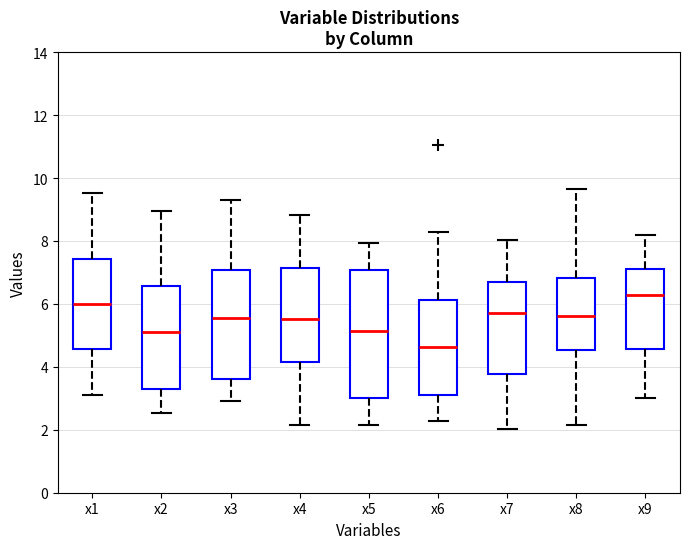

Reading left to right, transcribe this box plot: for each box, give where its median line is, the range the box spans, and where its two whiskers end, as read against the y-axis. The values are not printed on the chart, so give them approximately, as read against the axis.

x1: median 6.0, box 4.6 to 7.4, whiskers 3.2 to 9.6
x2: median 5.2, box 3.2 to 6.6, whiskers 2.6 to 9.0
x3: median 5.6, box 3.6 to 7.0, whiskers 3.0 to 9.4
x4: median 5.6, box 4.2 to 7.2, whiskers 2.2 to 8.8
x5: median 5.2, box 3.0 to 7.0, whiskers 2.2 to 8.0
x6: median 4.6, box 3.2 to 6.2, whiskers 2.2 to 8.2
x7: median 5.8, box 3.8 to 6.8, whiskers 2.0 to 8.0
x8: median 5.6, box 4.6 to 6.8, whiskers 2.2 to 9.6
x9: median 6.2, box 4.6 to 7.2, whiskers 3.0 to 8.2